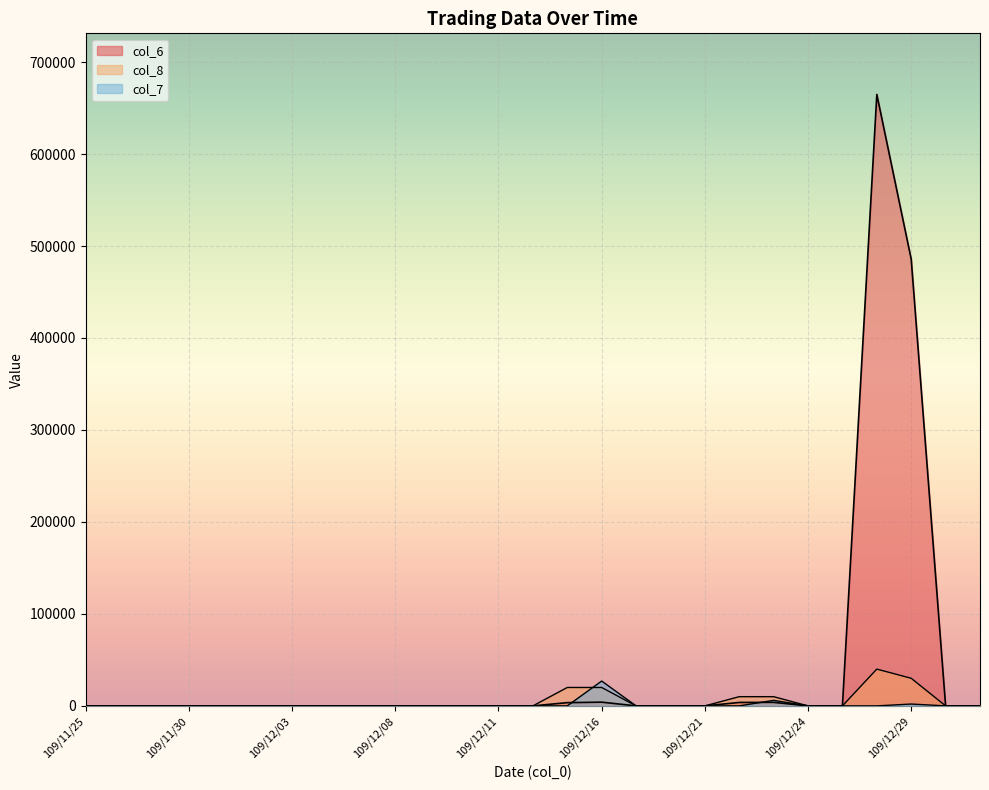

Reading left to right, list all the values displayed in this chart.

col_6: 109/11/25=0	109/11/26=0	109/11/27=0	109/11/30=0	109/12/01=0	109/12/02=0	109/12/03=0	109/12/04=0	109/12/07=0	109/12/08=0	109/12/09=0	109/12/10=0	109/12/11=0	109/12/14=0	109/12/15=3500	109/12/16=4040	109/12/17=0	109/12/18=0	109/12/21=0	109/12/22=3720	109/12/23=3840	109/12/24=0	109/12/25=0	109/12/28=664780	109/12/29=485640	109/12/30=0	109/12/31=0
col_8: 109/11/25=0	109/11/26=0	109/11/27=0	109/11/30=0	109/12/01=0	109/12/02=0	109/12/03=0	109/12/04=0	109/12/07=0	109/12/08=0	109/12/09=0	109/12/10=0	109/12/11=0	109/12/14=0	109/12/15=20000	109/12/16=20000	109/12/17=0	109/12/18=0	109/12/21=0	109/12/22=10000	109/12/23=10000	109/12/24=0	109/12/25=0	109/12/28=40000	109/12/29=30000	109/12/30=0	109/12/31=0
col_7: 109/11/25=0	109/11/26=0	109/11/27=0	109/11/30=0	109/12/01=0	109/12/02=0	109/12/03=0	109/12/04=0	109/12/07=0	109/12/08=0	109/12/09=0	109/12/10=0	109/12/11=0	109/12/14=0	109/12/15=0	109/12/16=27000	109/12/17=0	109/12/18=0	109/12/21=0	109/12/22=0	109/12/23=6000	109/12/24=0	109/12/25=0	109/12/28=0	109/12/29=2000	109/12/30=0	109/12/31=0